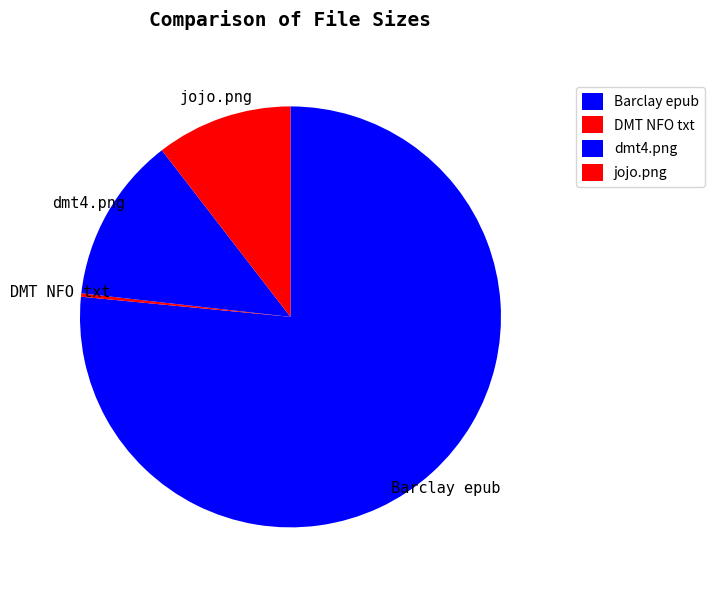

Which category has the biggest portion of the pie?

Barclay epub